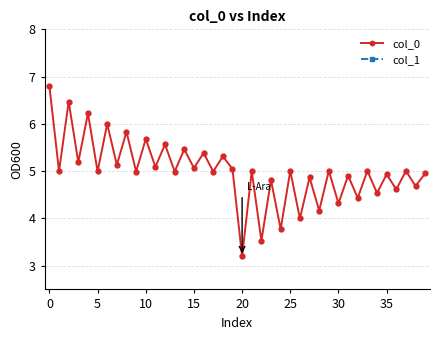

At how many categories does at least one series exceed 0?

40